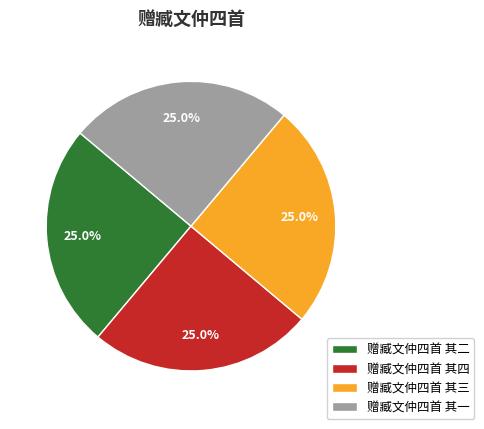

Is there any slice that represents more than half of the pie?

No